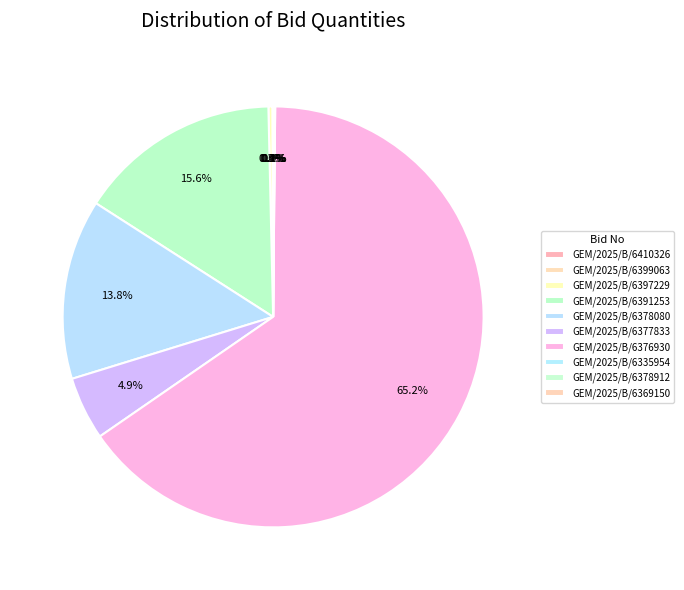

To the nearest percent, what is the difference between the GEM/2025/B/6378912 and GEM/2025/B/6391253 slice percentages?

15%